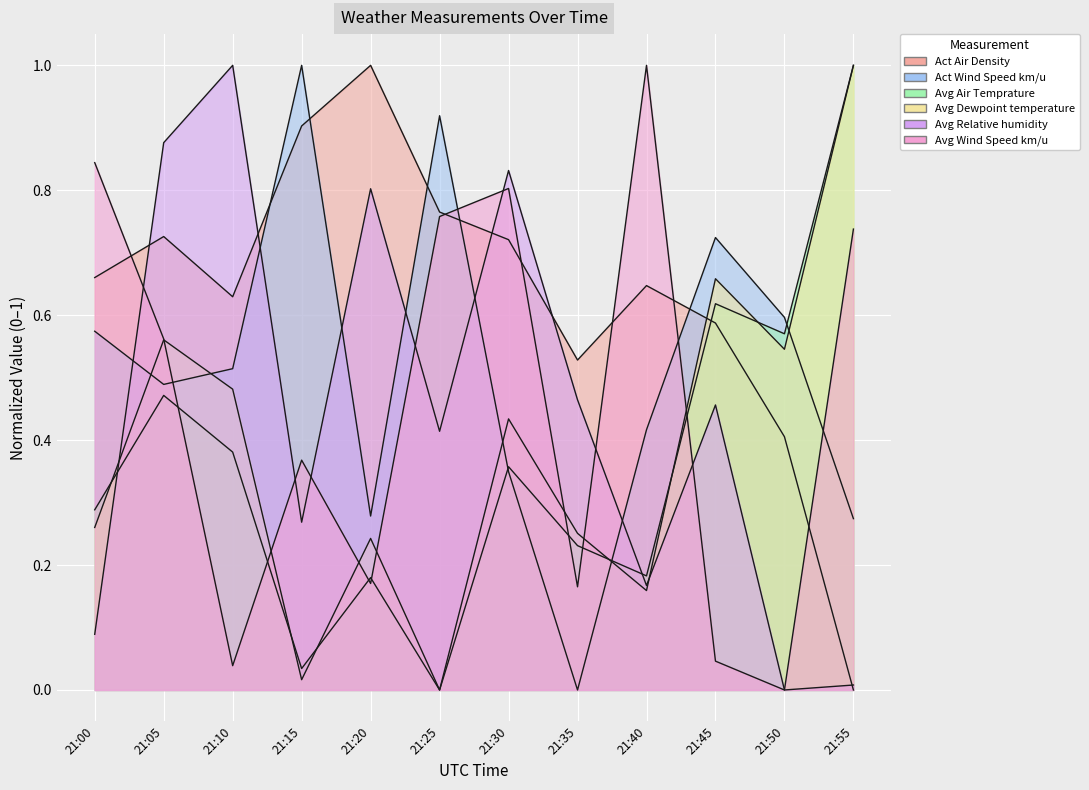

Where is the first local minimum for Avg Wind Speed km/u?

21:10